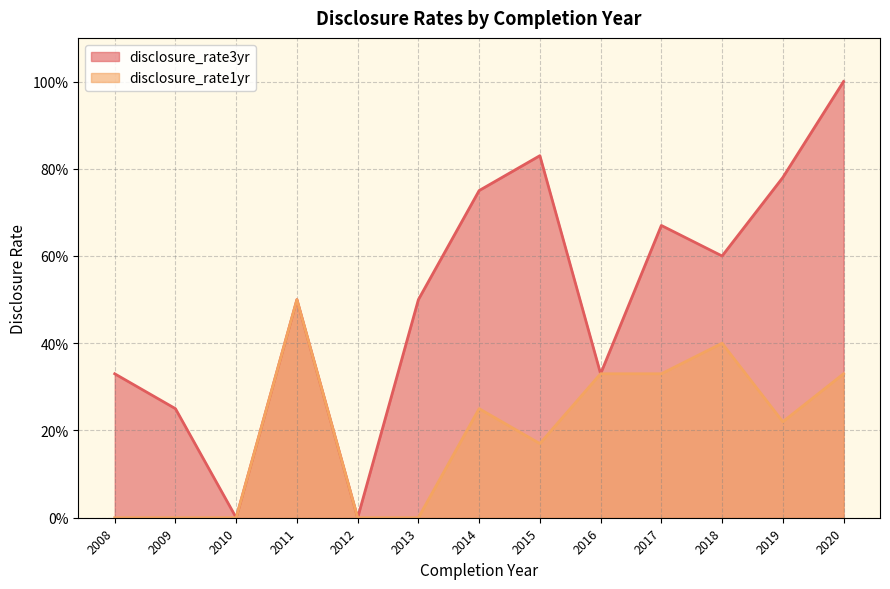

Reading right to left, transcribe all the data shown in this chart.

disclosure_rate3yr: 2020=1.0	2019=0.8	2018=0.6	2017=0.7	2016=0.3	2015=0.8	2014=0.8	2013=0.5	2012=0.0	2011=0.5	2010=0.0	2009=0.2	2008=0.3
disclosure_rate1yr: 2020=0.3	2019=0.2	2018=0.4	2017=0.3	2016=0.3	2015=0.2	2014=0.2	2013=0.0	2012=0.0	2011=0.5	2010=0.0	2009=0.0	2008=0.0